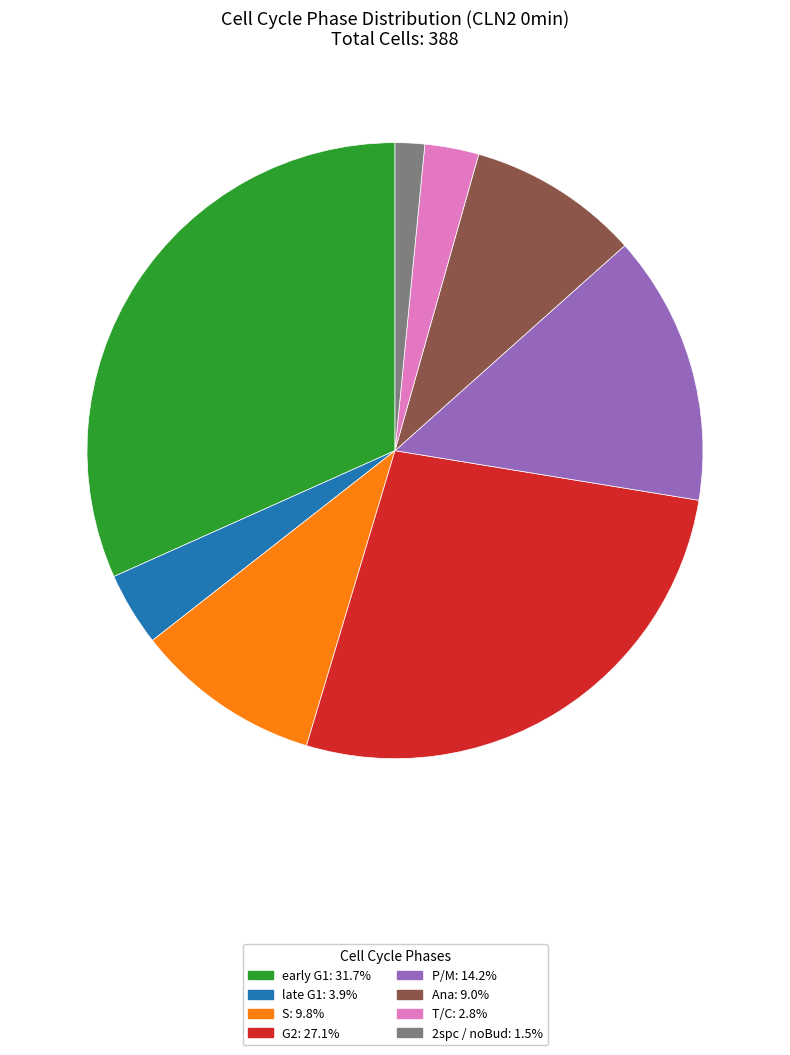

Count the number of slices in the pie.

8